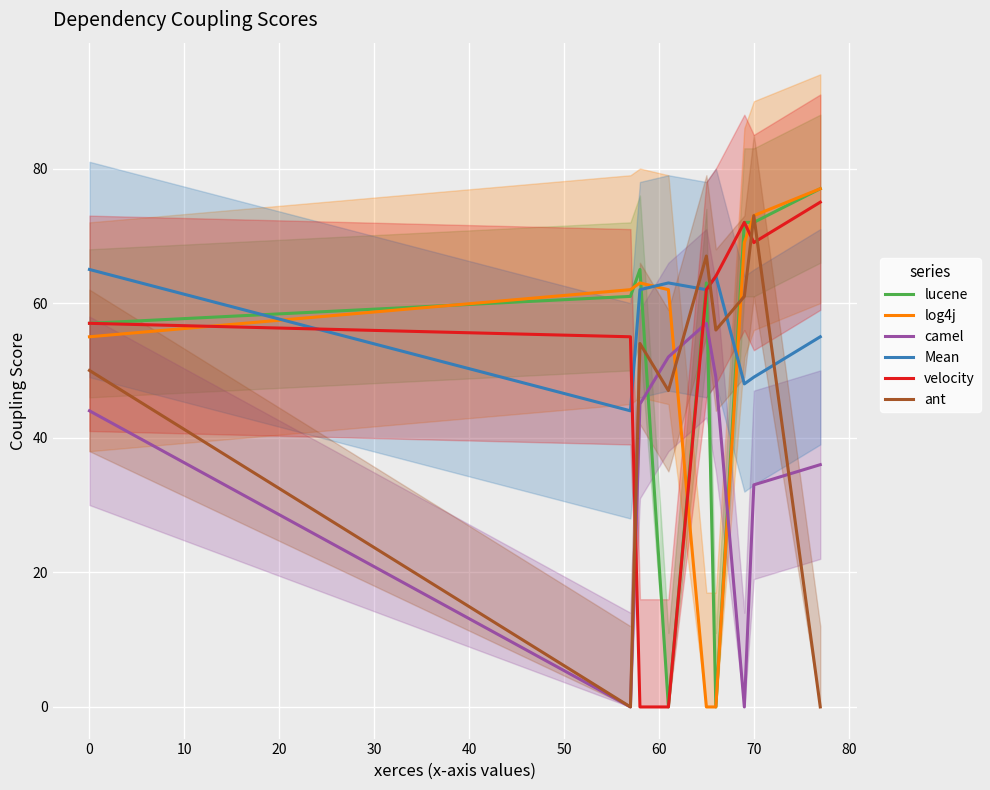

Count the number of categories in the chart.

9